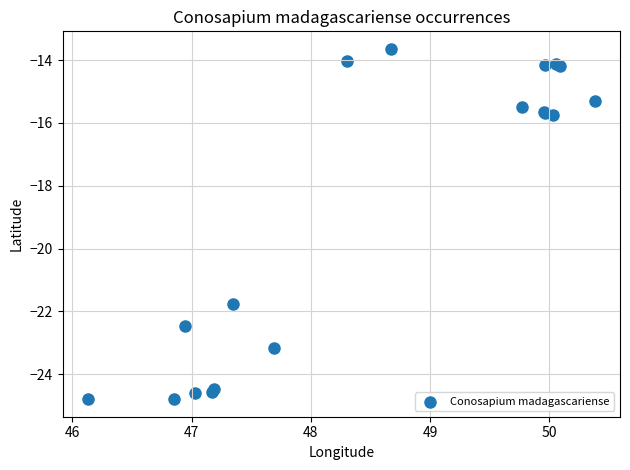

What Y value in the scatter plot is closest to -19?

-21.8